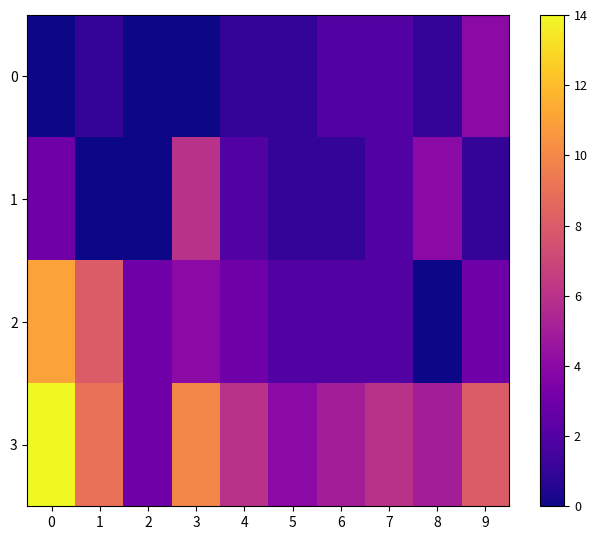

What is the total value across all series at 7?

12